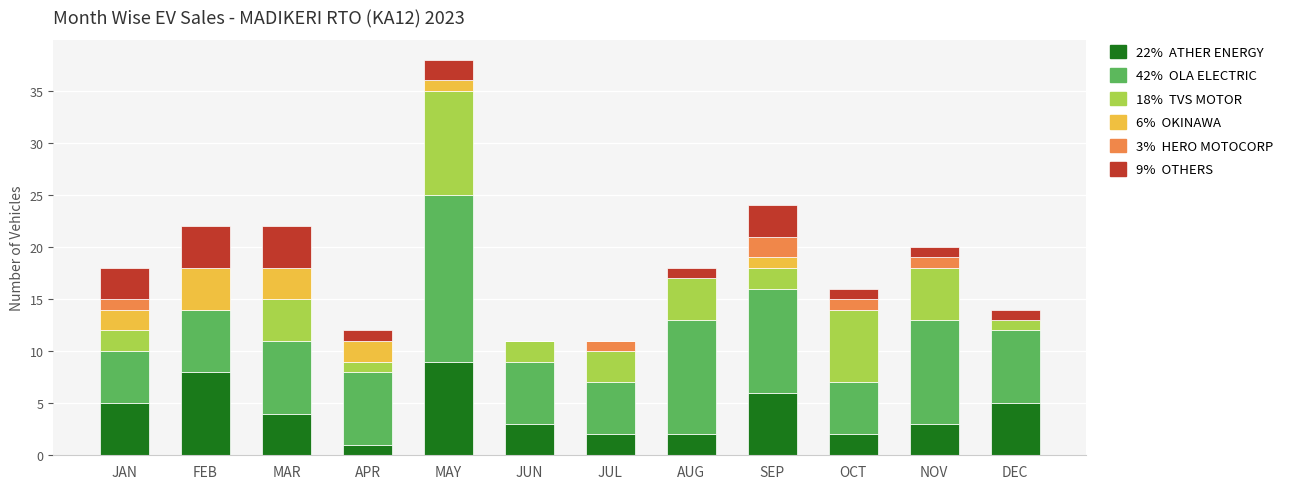

At which category is the sum across all series the highest?

MAY